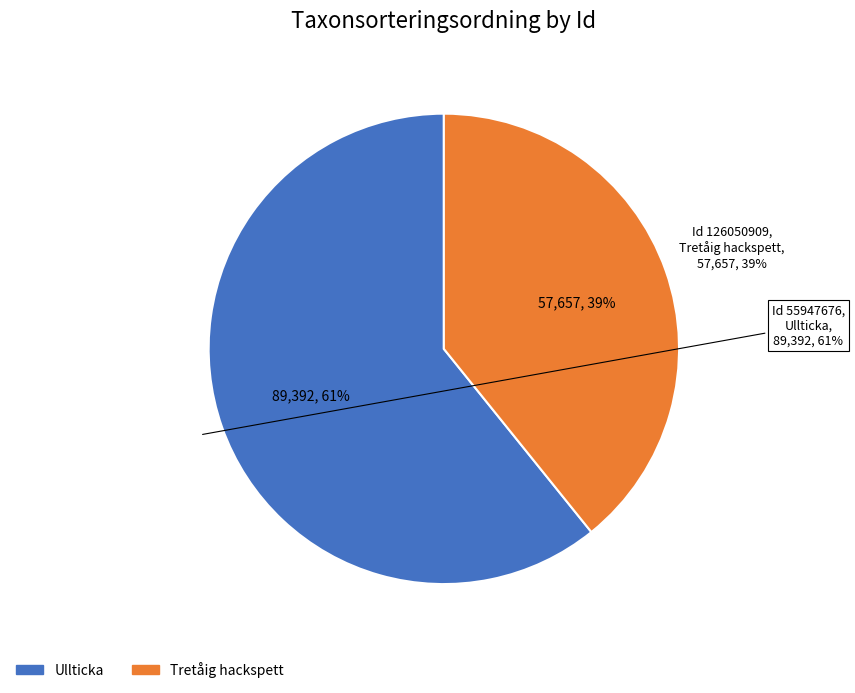

Rank the categories by value from highest to lowest.

55947676, 126050909